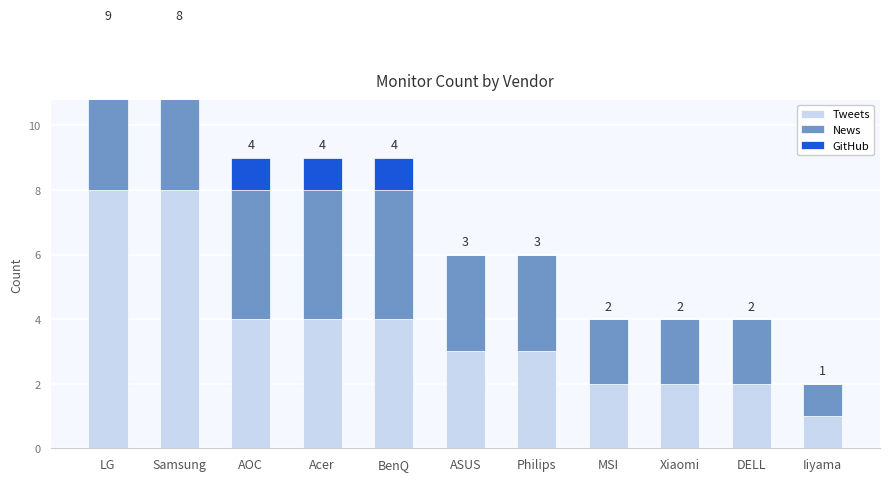

Between Samsung and AOC, which series saw the biggest shift?

Tweets